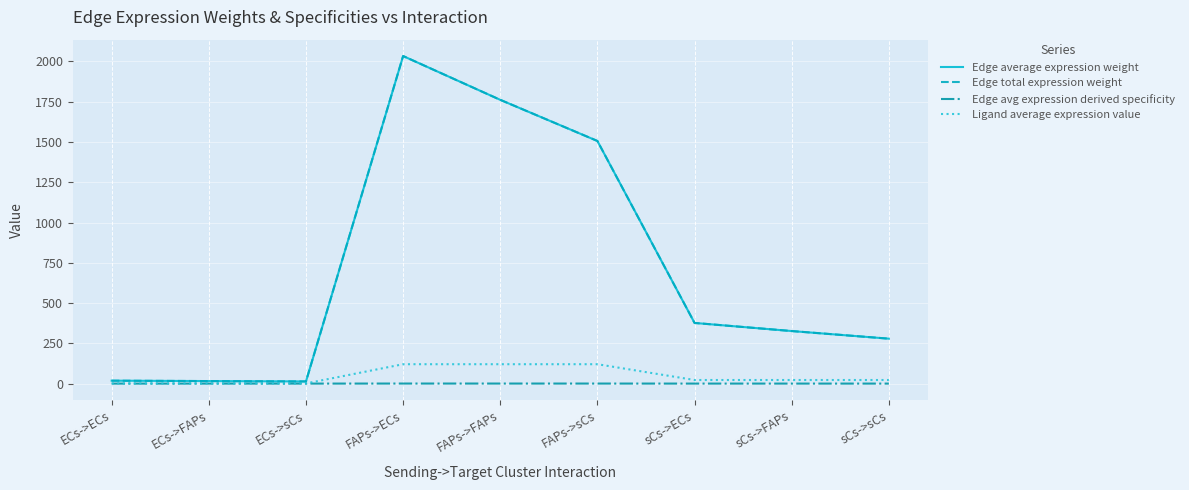

What is the difference between the second highest and second lowest values in the Ligand average expression value series?

119.3